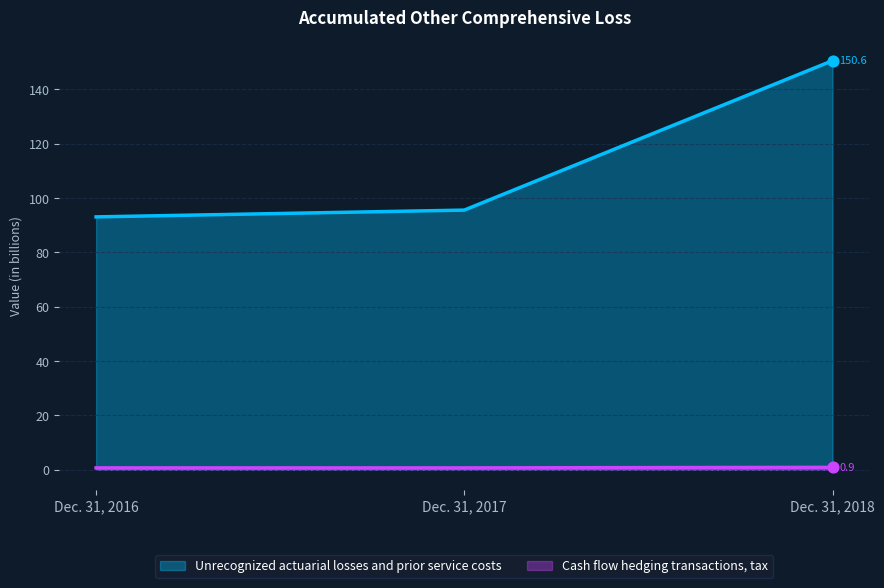

At how many categories does at least one series exceed 85?

3